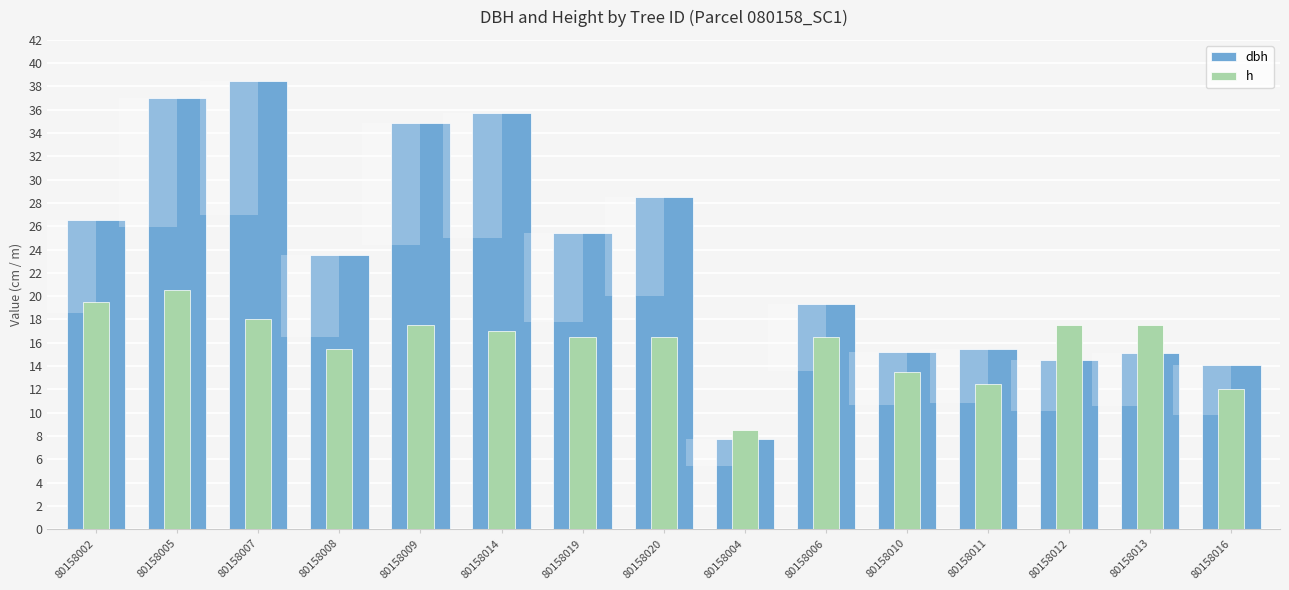

What is the difference between the h values at 80158013 and 80158016?

5.5